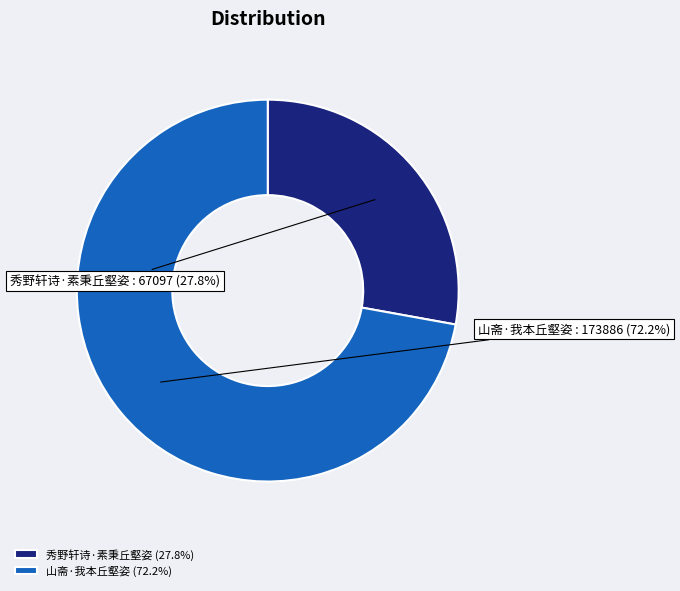

What is the ratio of the value at 山斋·我本丘壑姿 to the value at 秀野轩诗·素秉丘壑姿?

2.6